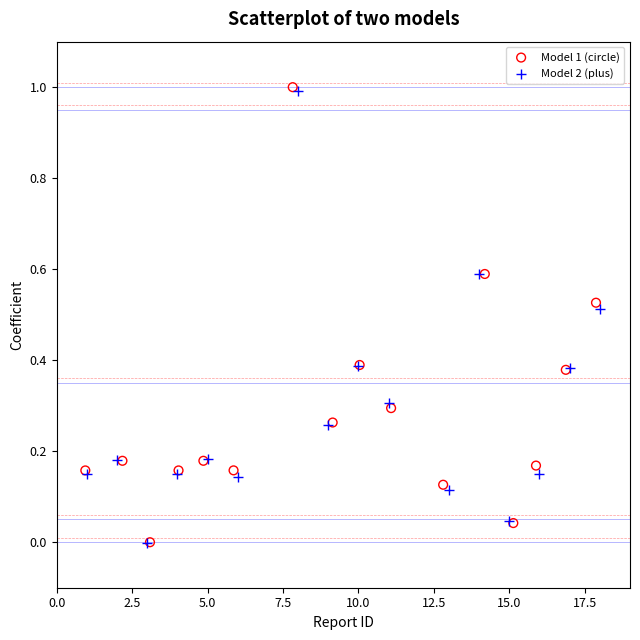

Which series has the widest spread of Y values?

Model 1 (circle)